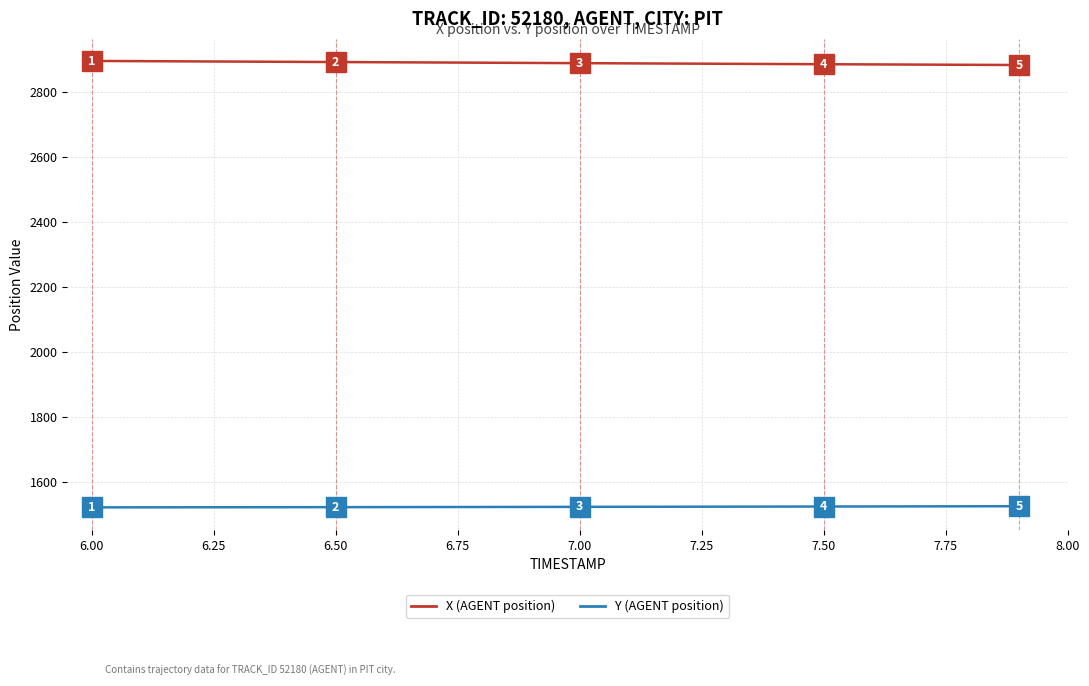

True or false: X (AGENT position) and Y (AGENT position) cross at least once.

False